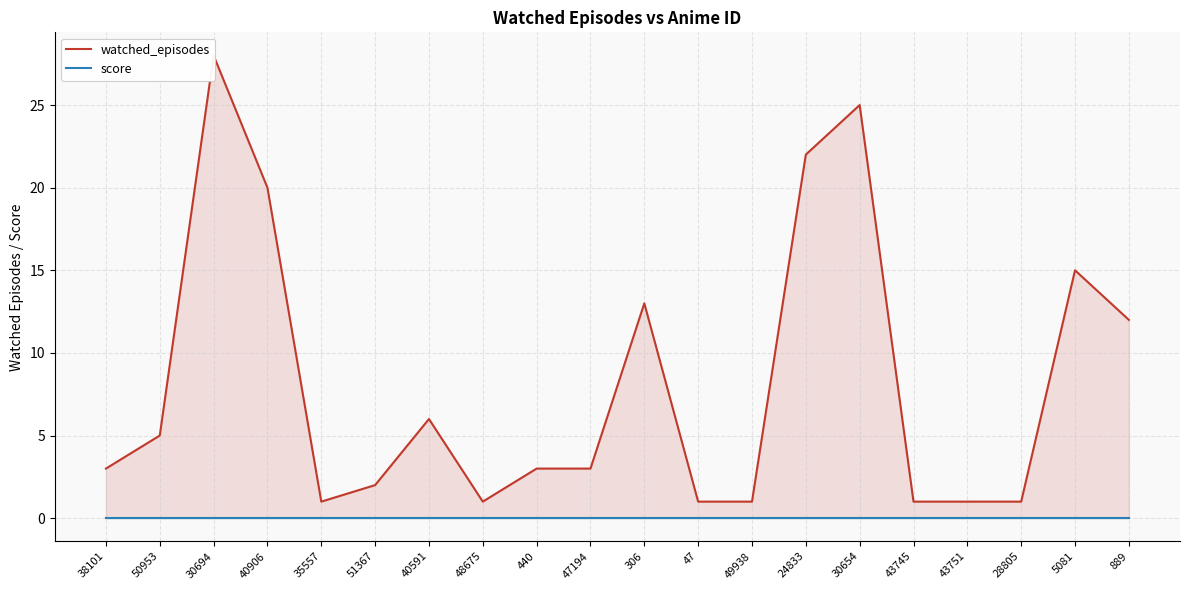

What is the label of the 2nd point from the right?

5081